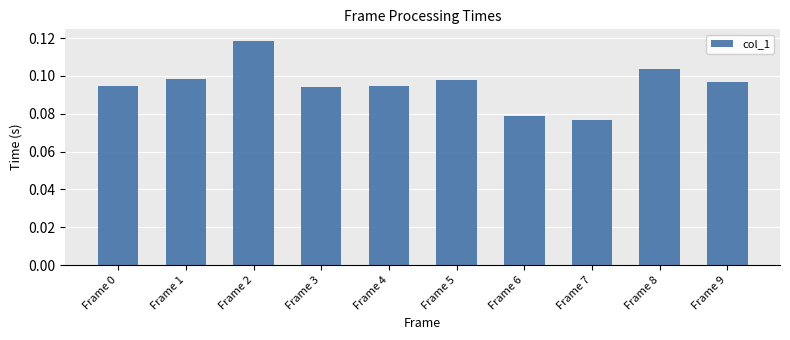

How many distinct data groups are displayed?

1